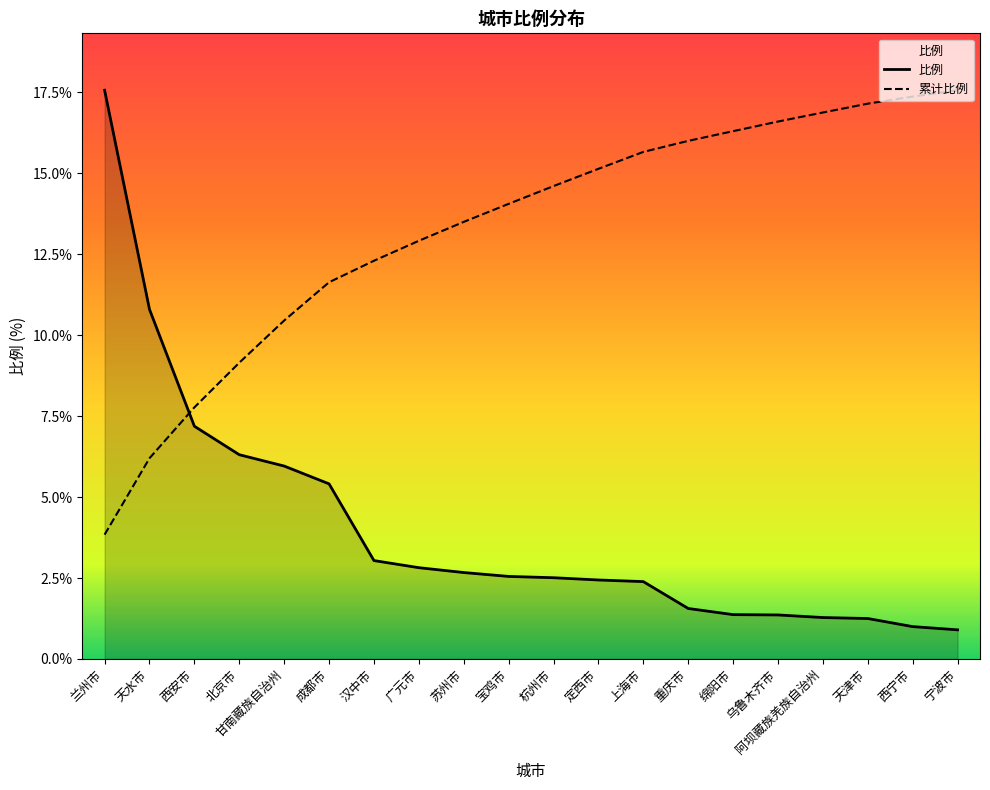

What is the smallest value displayed?

0.9